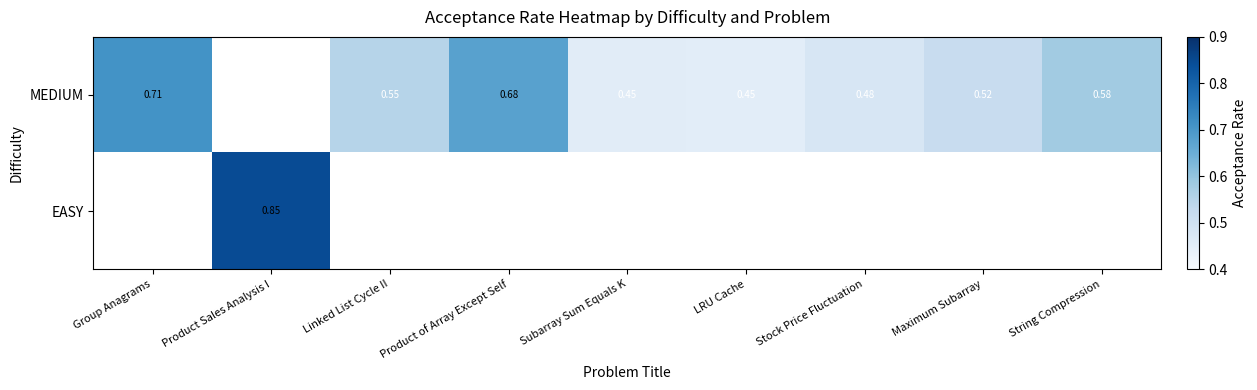

What is the maximum value shown in the chart?

0.8